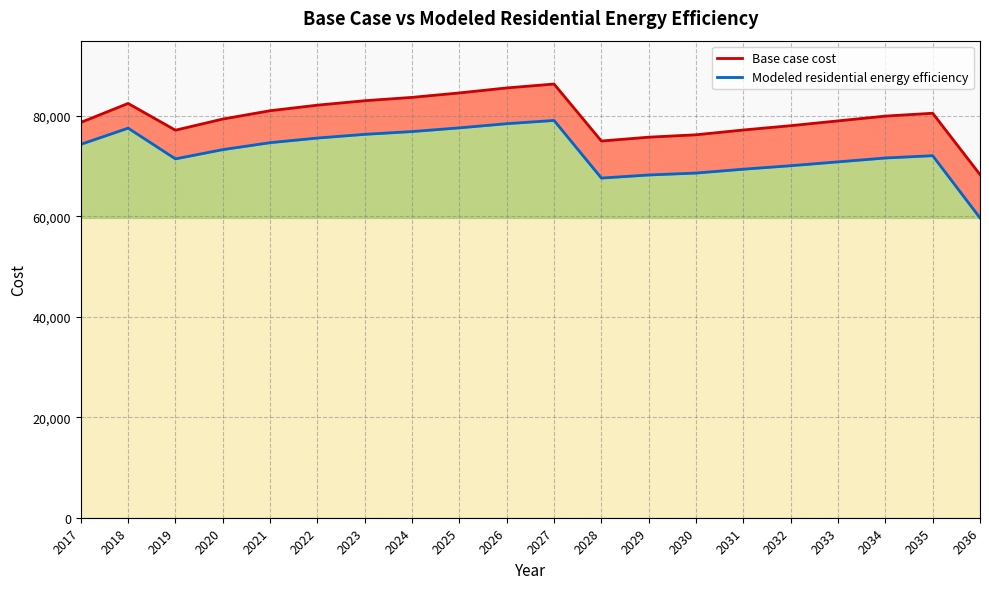

How many data points in Modeled residential energy efficiency are less than 73306?

10